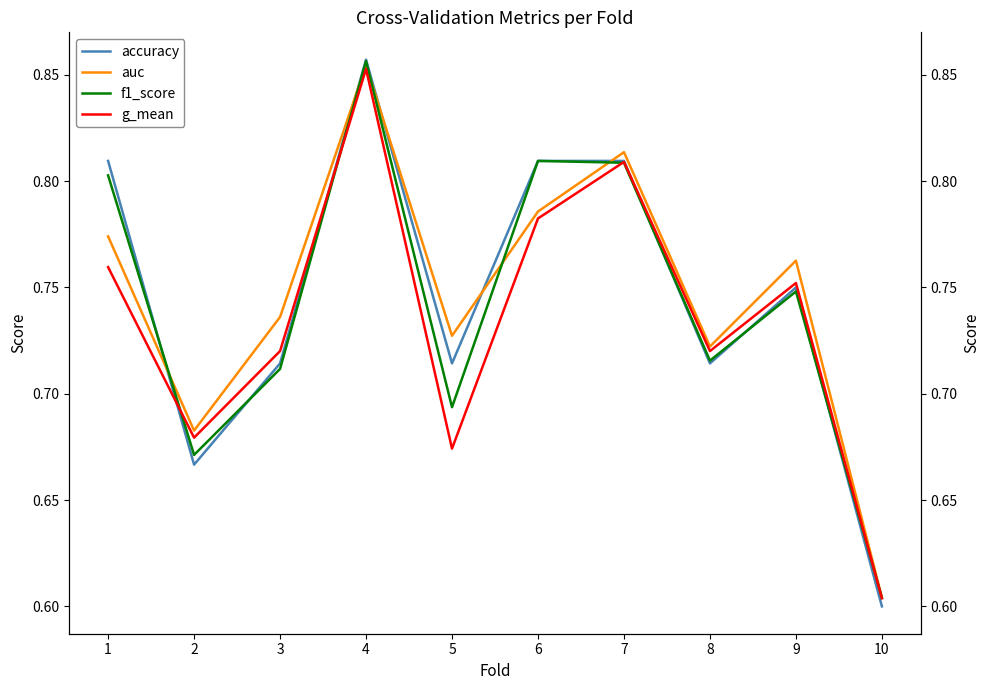

Is the value of g_mean at 2 greater than the value of accuracy at 3?

No